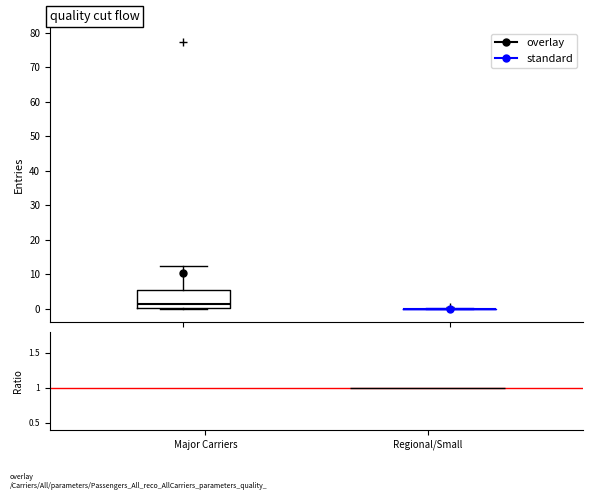

Reading left to right, transcribe this box plot: for each box, give where its median line is, the range the box spans, and where its two whiskers end, as read against the y-axis. The values are not printed on the chart, so give them approximately, as read against the axis.

Major Carriers: median 1, box 0 to 5, whiskers 0 to 12
Regional/Small: box collapsed to a line at 0, whiskers 0 to 0